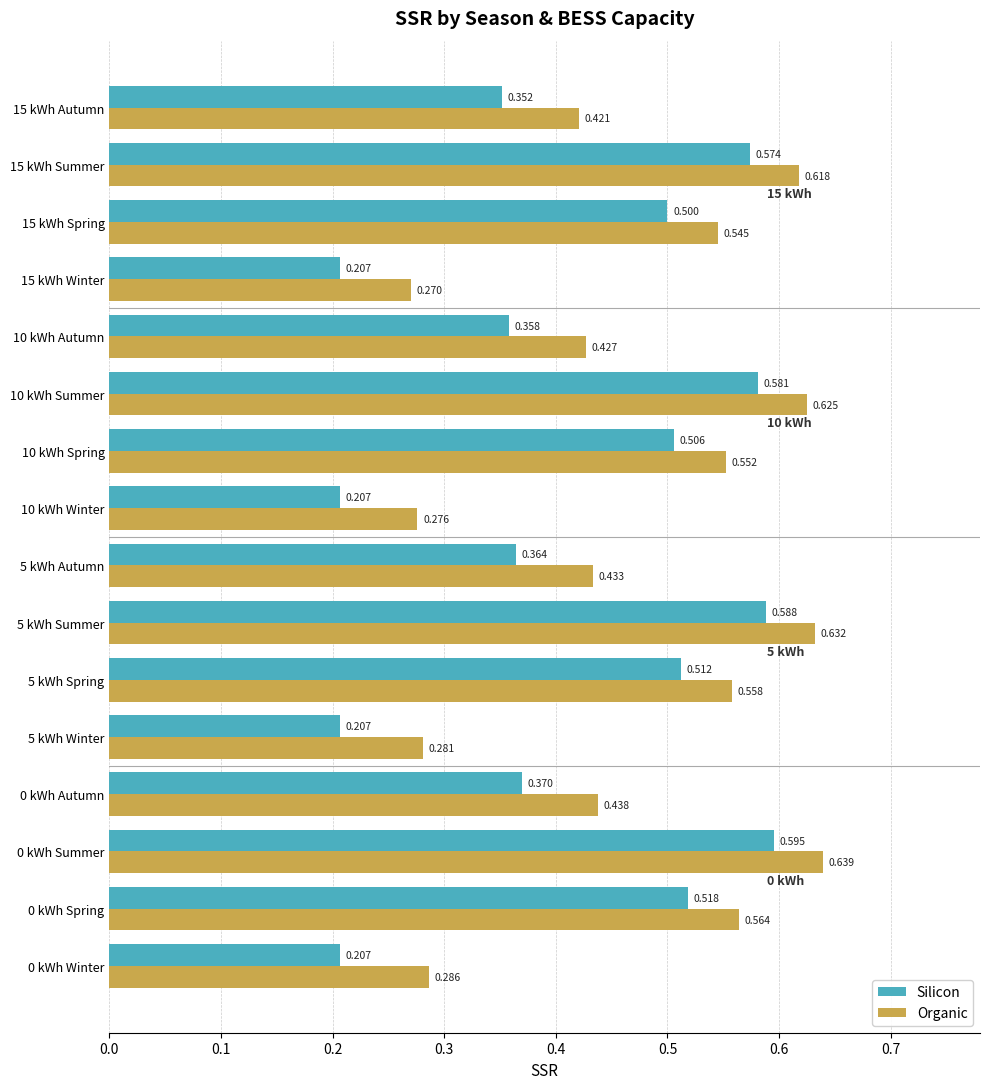

Which series has the largest total across all categories?

Organic